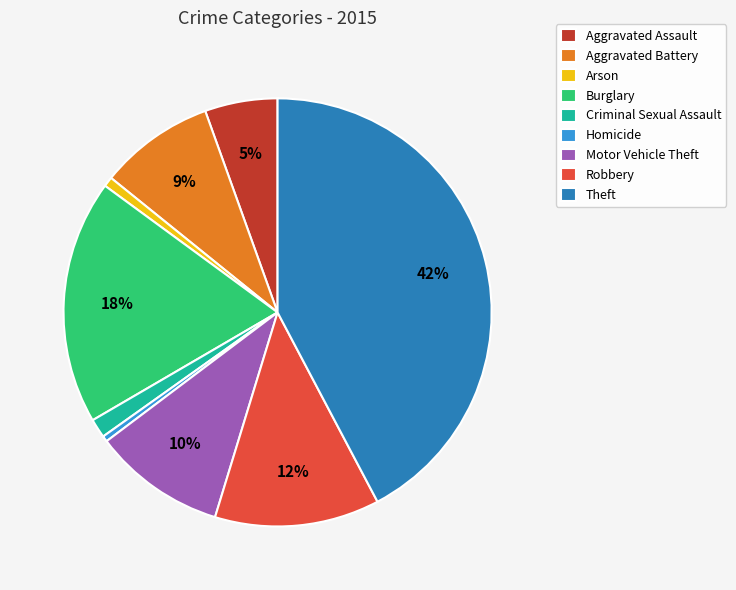

How many segments does this pie chart have?

9